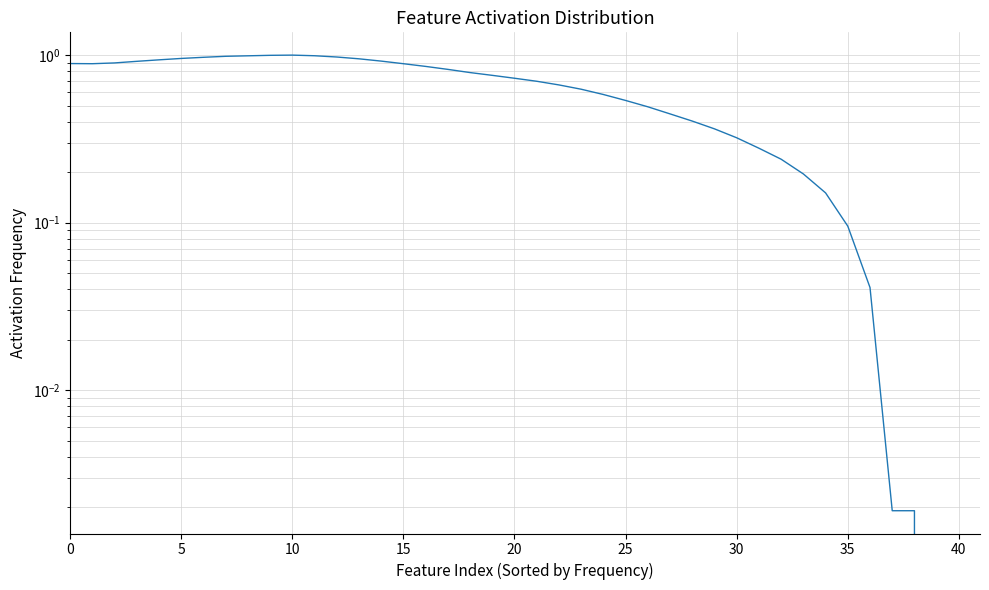

Reading left to right, extract all data points from this chart.

0.9	0.9	0.9	0.9	0.9	1.0	1.0	1.0	1.0	1.0	1.0	1.0	1.0	1.0	0.9	0.9	0.9	0.8	0.8	0.8	0.7	0.7	0.7	0.6	0.6	0.5	0.5	0.4	0.4	0.4	0.3	0.3	0.2	0.2	0.2	0.1	0.0	0.0	0.0	0.0